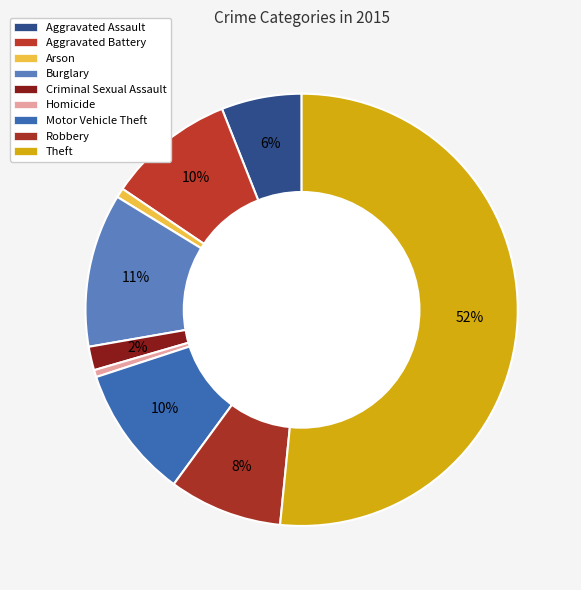

How many slices are in this pie chart?

9